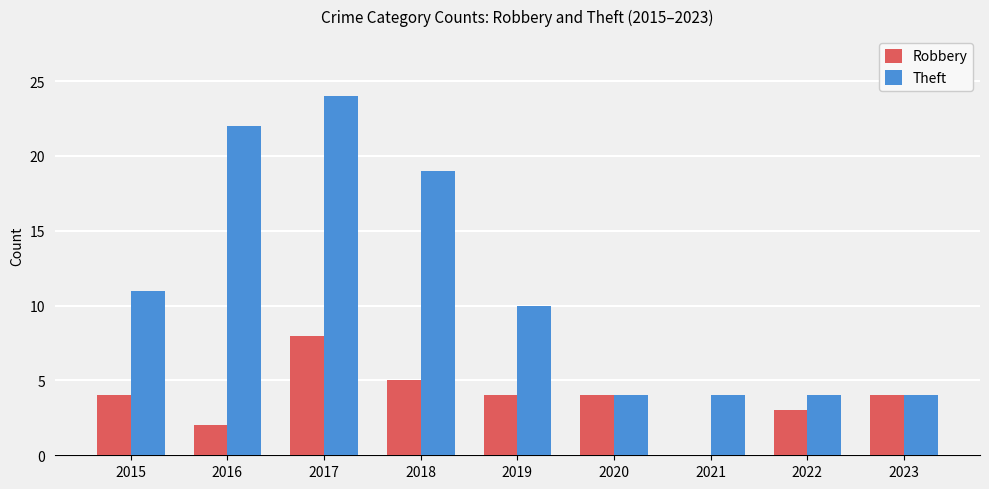

Is it true that Theft equals 41 at 2017?

False